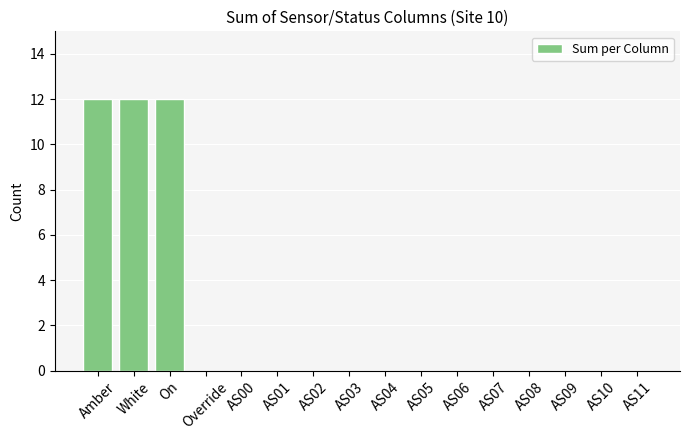

Does the chart contain stacked bars?

No